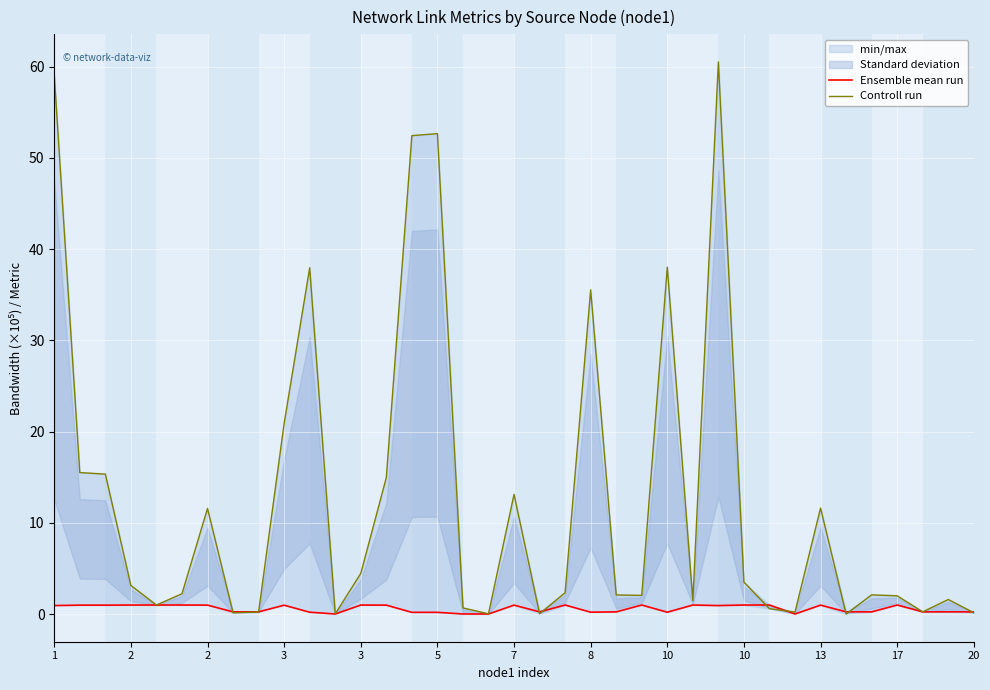

The value of Ensemble mean run at 17 is 0.0. True or false?

False